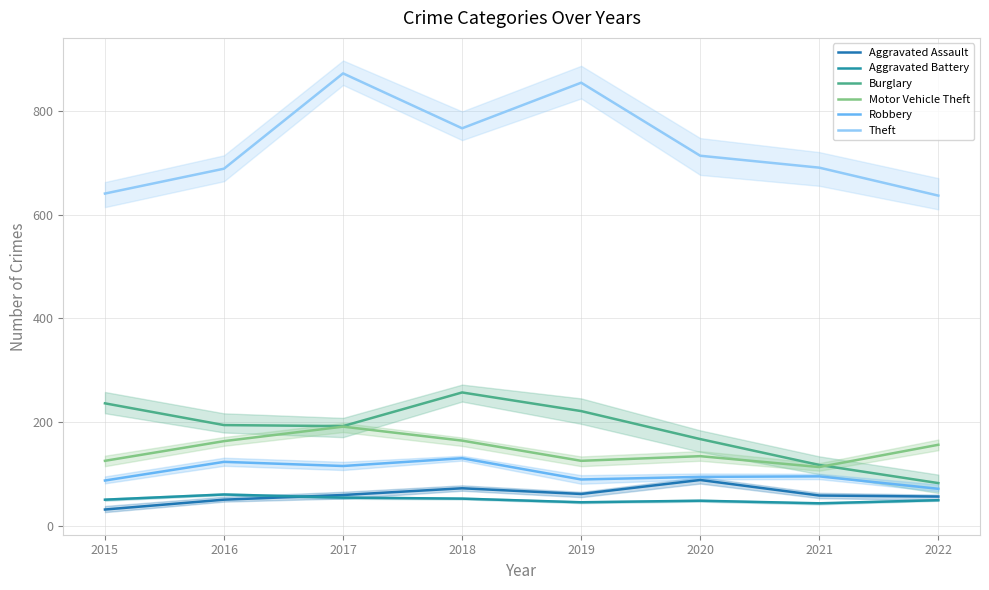

How many times do Motor Vehicle Theft and Burglary cross each other?

1